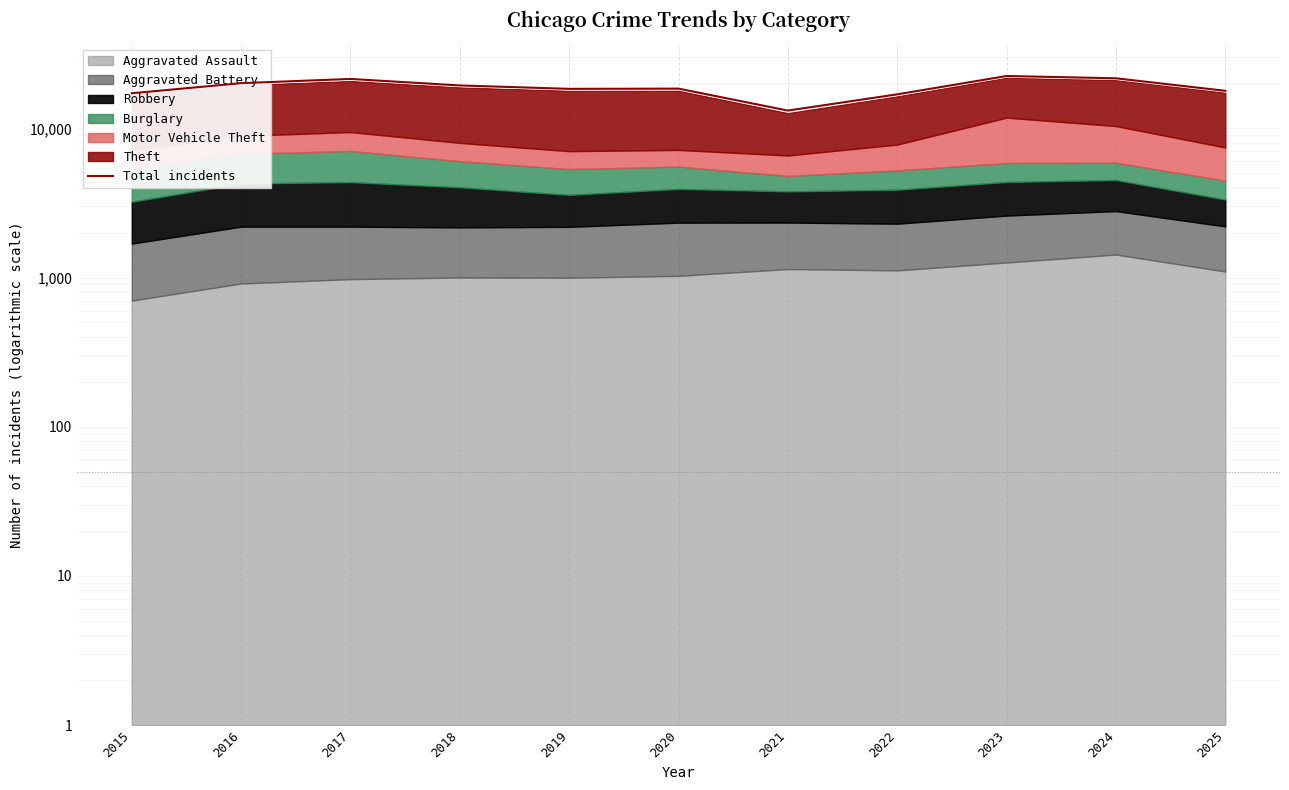

What is the value of the 9th point from the left?

22435